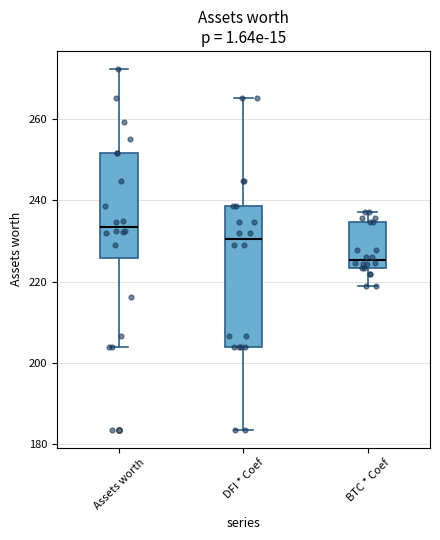

Which box's median line is the lowest?

BTC * Coef